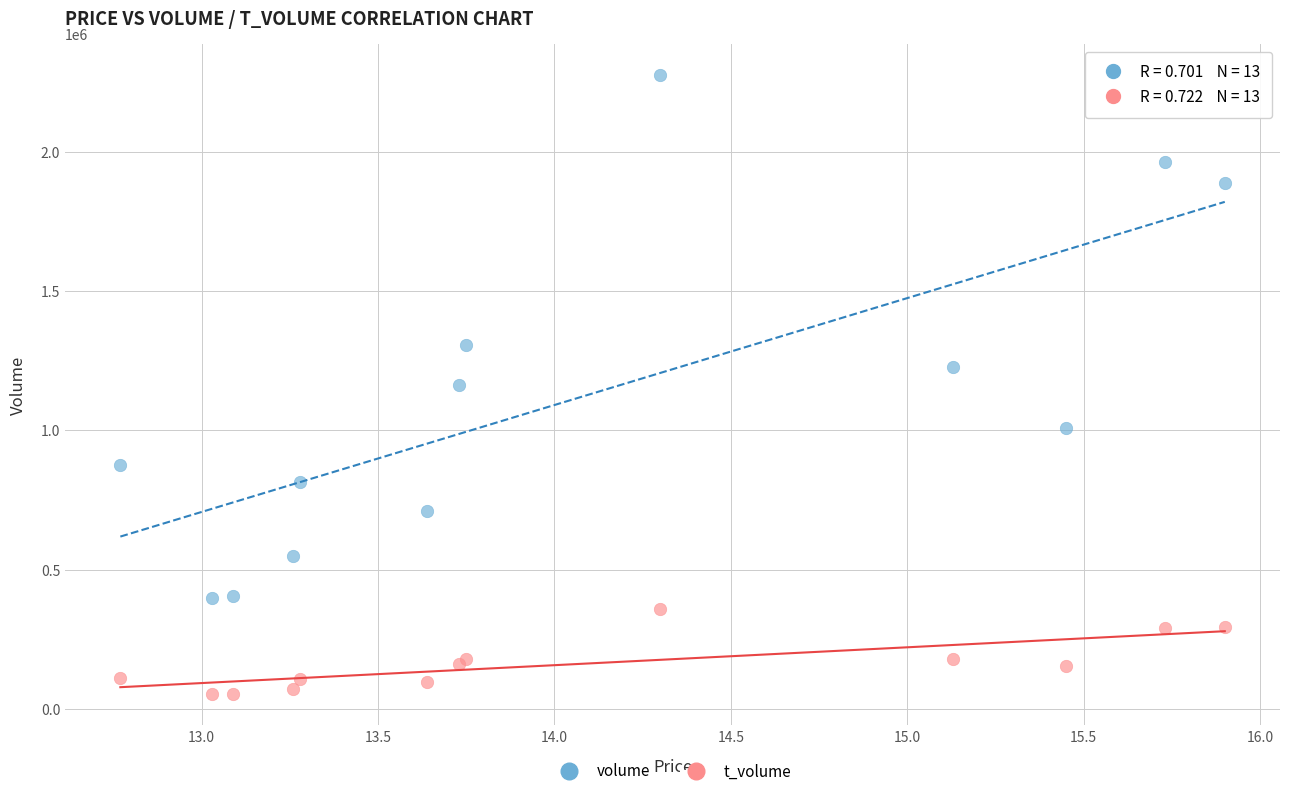

Which series reaches the minimum Y coordinate?

t_volume